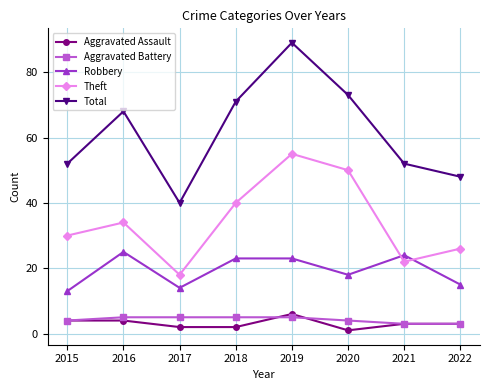

The value of Total at 2016 is 68. True or false?

True